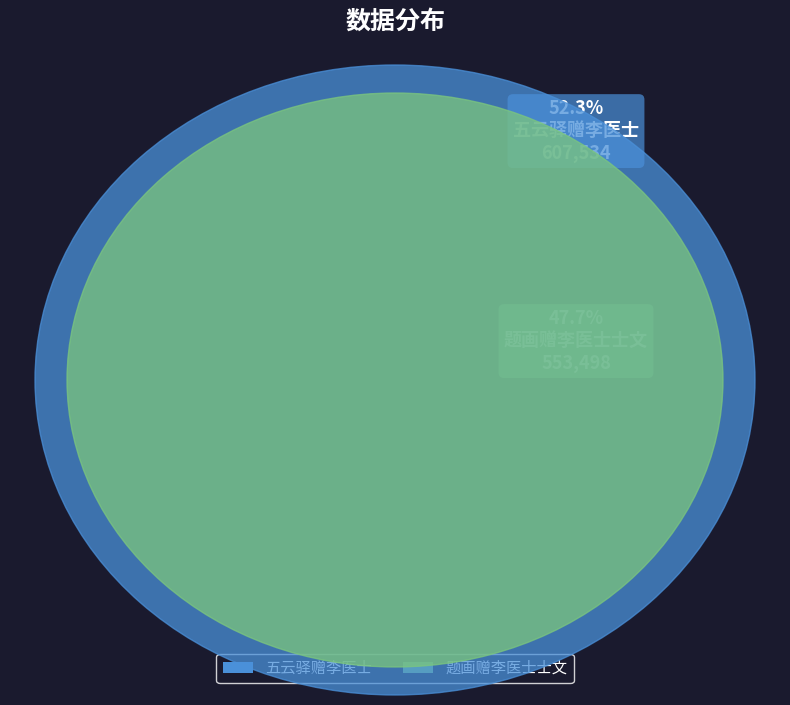

To the nearest percent, what percentage of the pie is 五云驿赠李医士?

52%